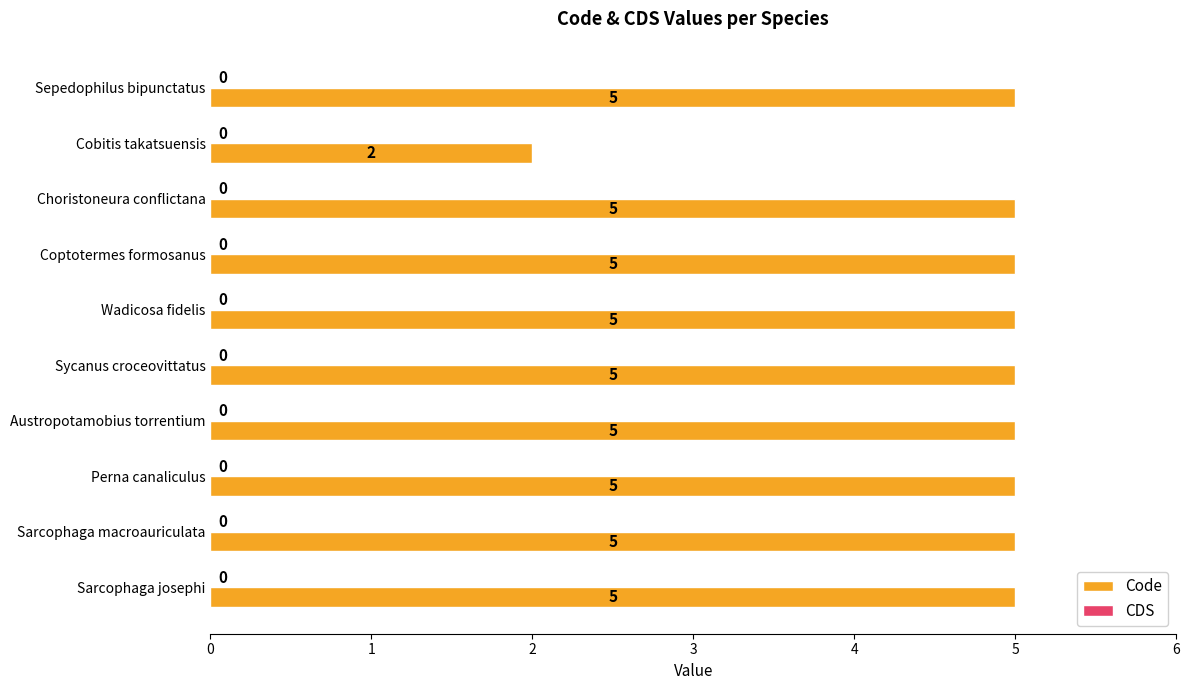

Approximately how many times larger is the value at Sarcophaga josephi compared to Coptotermes formosanus?

1.0